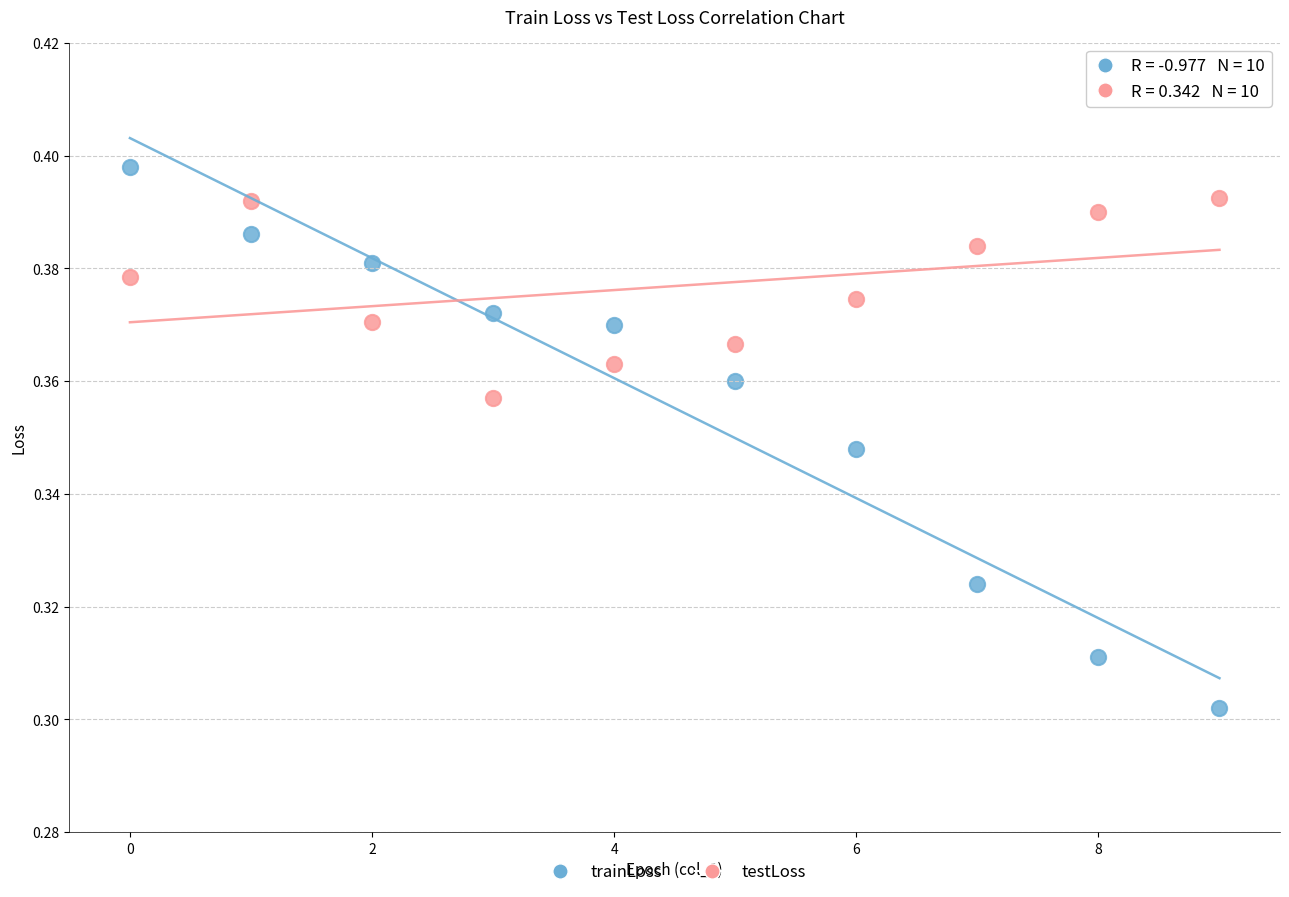

What are all the series names shown in the legend?

trainLoss, testLoss